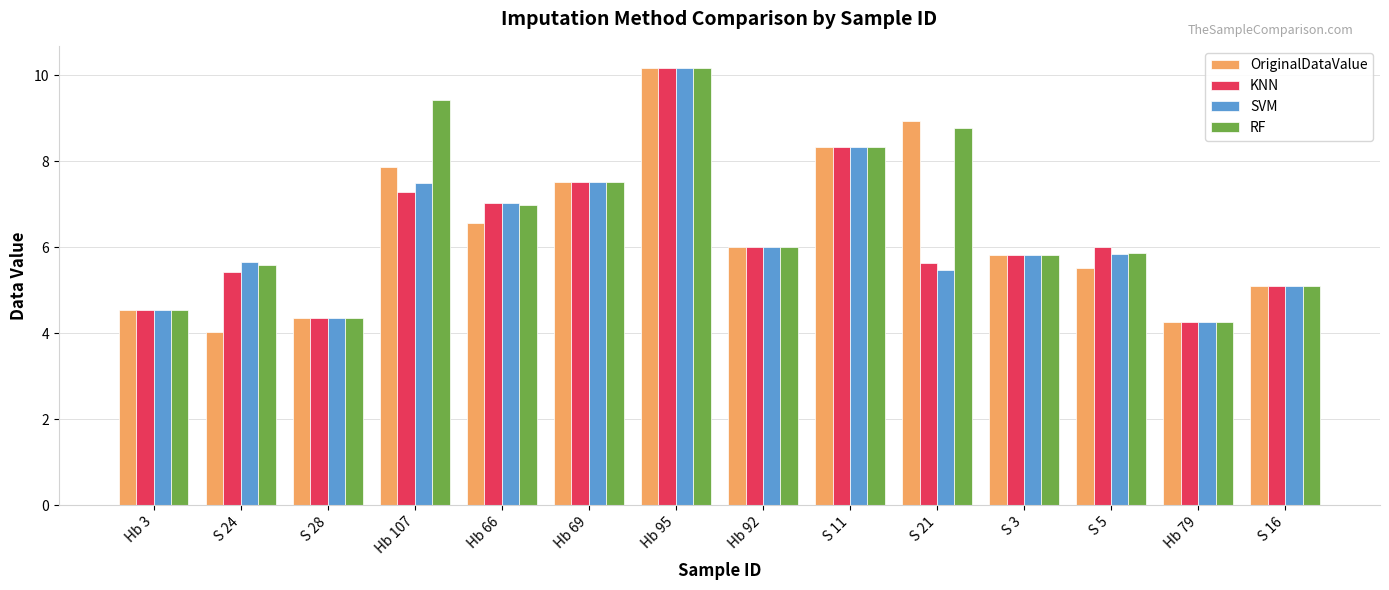

The SVM series shows 5.7 at S 24. True or false?

True